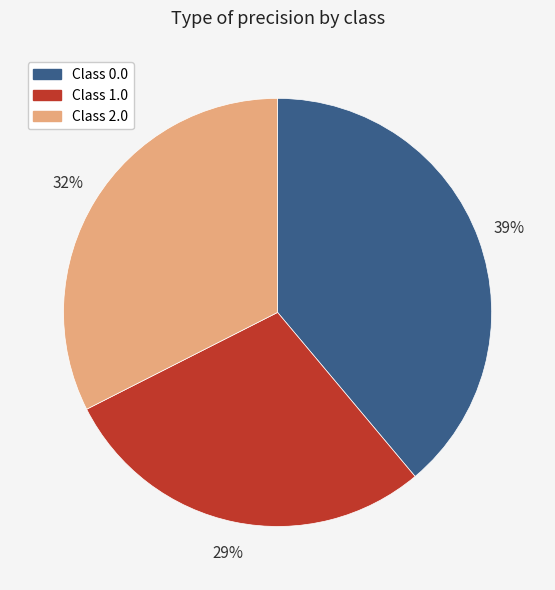

To the nearest percent, what is the difference between the largest and smallest slice percentages?

10%